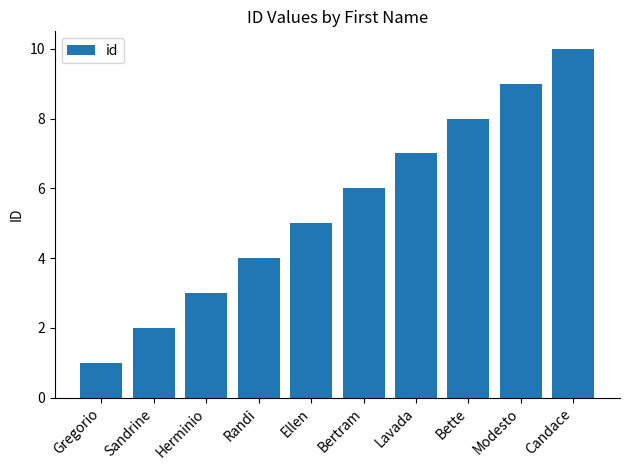

True or false: the data shows 2 at Bertram.

False